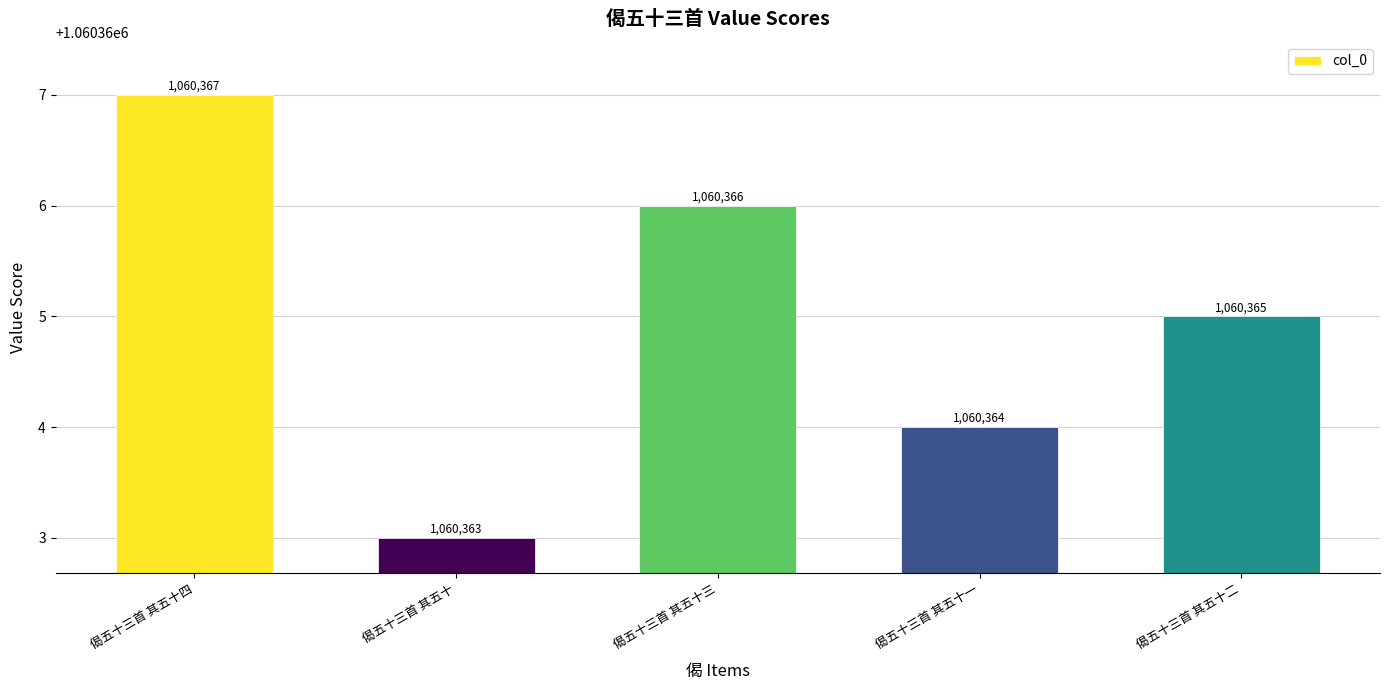

The chart shows a value of 278599 at 偈五十三首 其五十三. True or false?

False